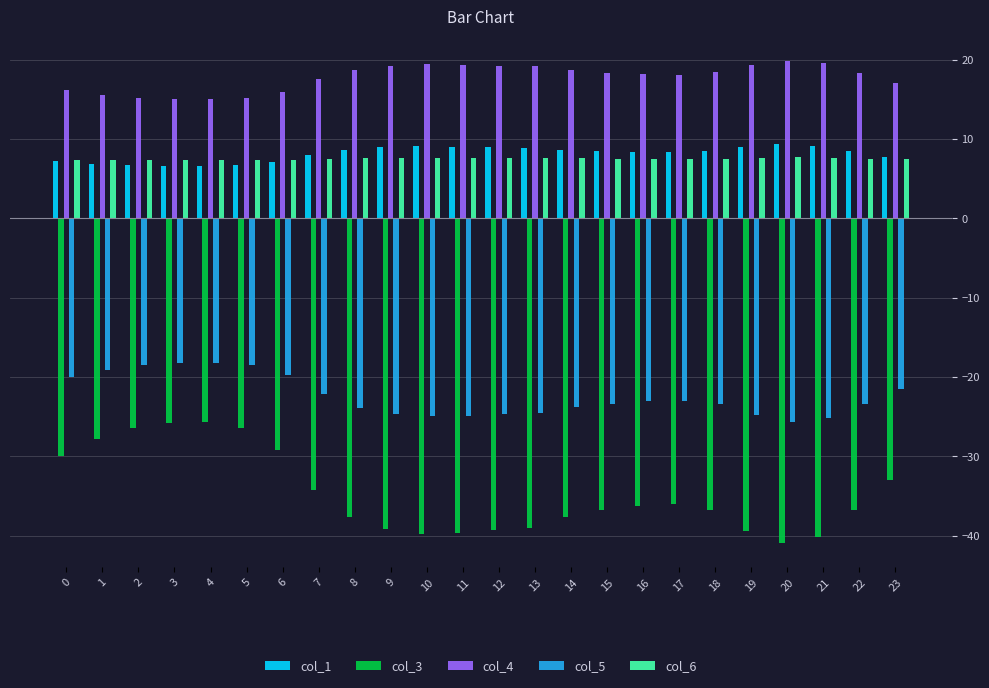

What are all the series names shown in the legend?

col_1, col_3, col_4, col_5, col_6